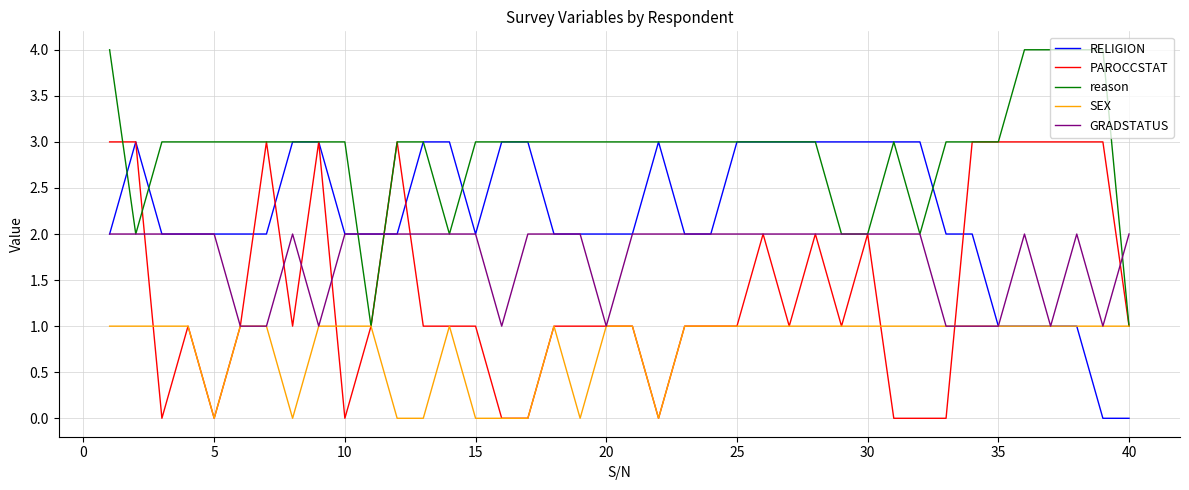

Does the chart display data point markers on the line(s)?

No